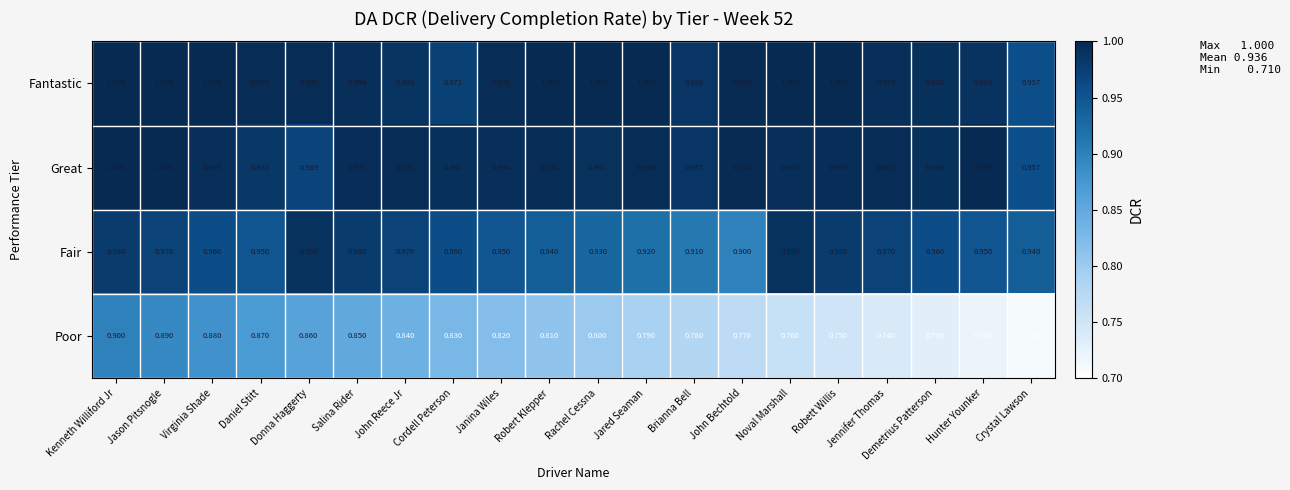

At which label does Poor reach its minimum?

Crystal Lawson